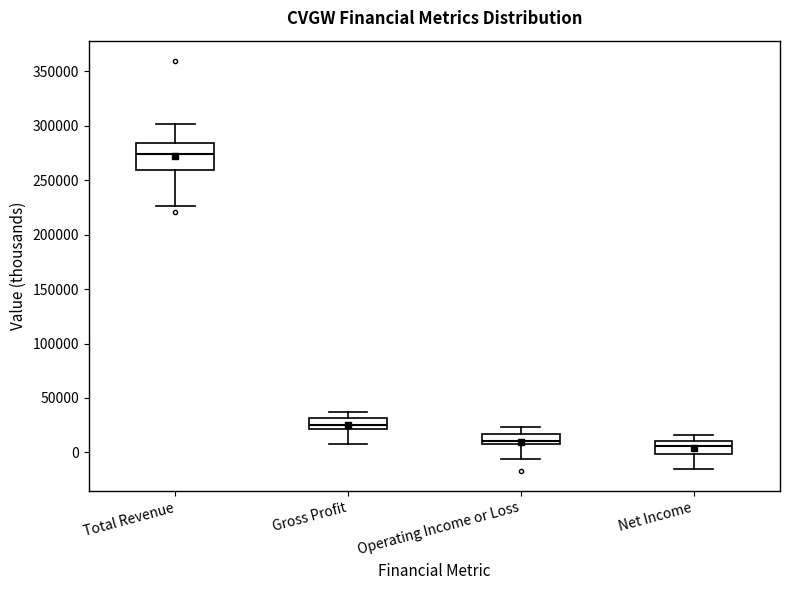

Reading left to right, read every box against the y-axis: the position of its median line, the range the box covers, and the ends of its whiskers. The values are not printed on the chart, so give them approximately, as read against the axis.

Total Revenue: median 275000, box 260000 to 285000, whiskers 225000 to 300000
Gross Profit: median 25000, box 20000 to 30000, whiskers 10000 to 35000
Operating Income or Loss: median 10000 (just above the box's lower edge), box 10000 to 15000, whiskers -5000 to 25000
Net Income: median 5000, box 0 to 10000, whiskers -15000 to 15000